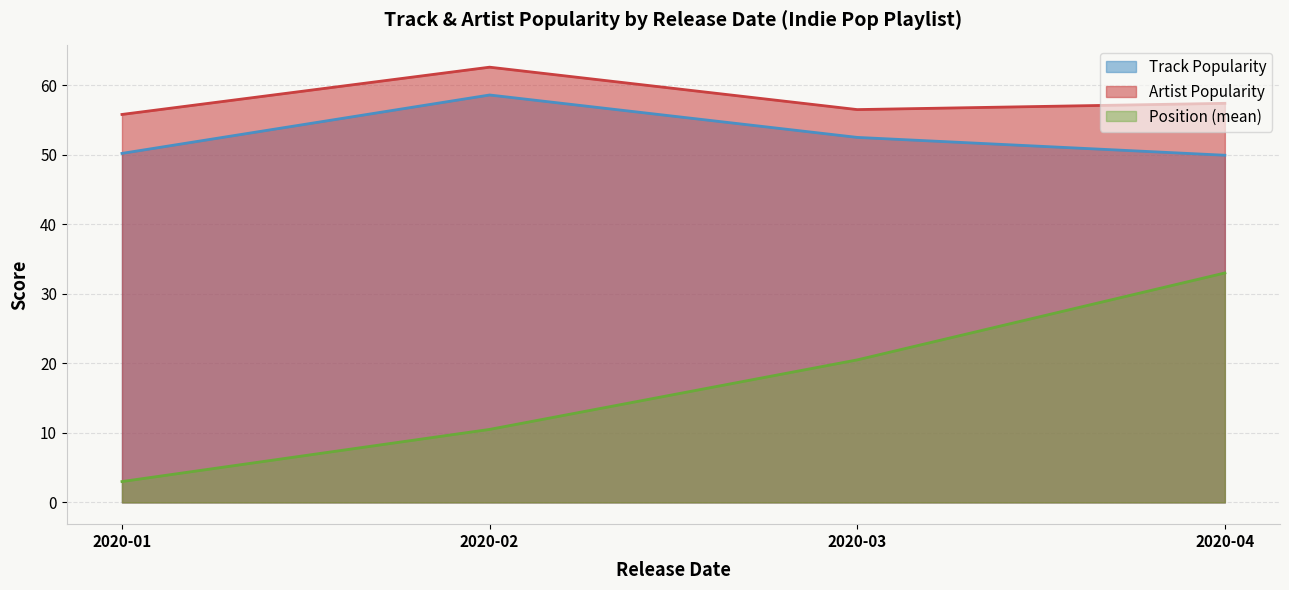

Between 2020-02 and 2020-04, which series saw the biggest shift?

Position (mean)